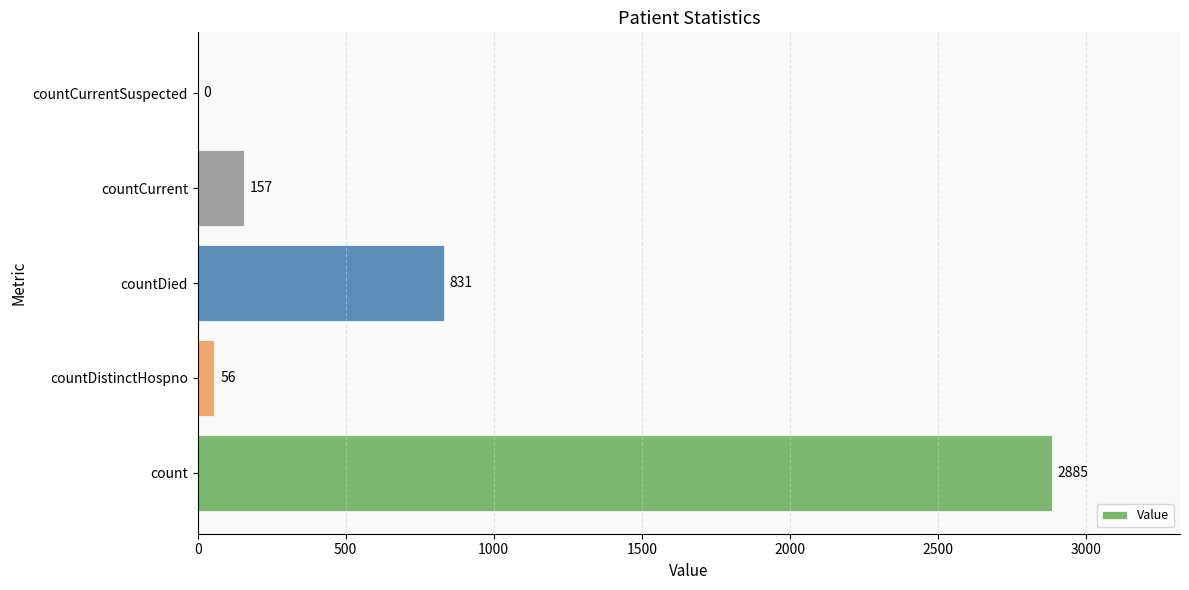

Reading bottom to top, extract all data points from this chart.

count=2885	countDistinctHospno=56	countDied=831	countCurrent=157	countCurrentSuspected=0